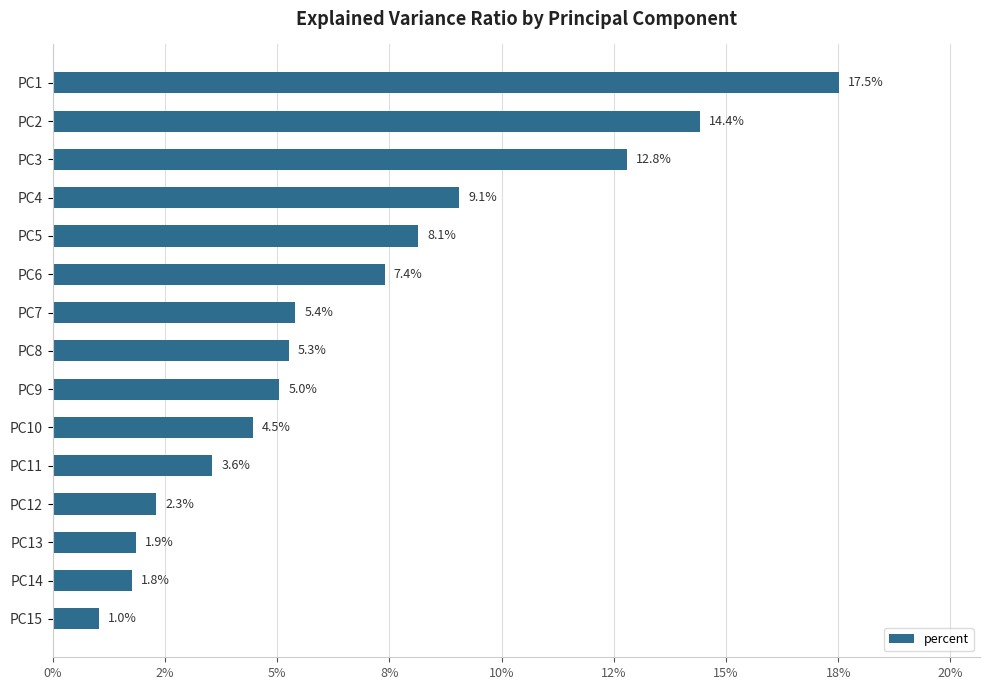

Are the bars horizontal?

Yes